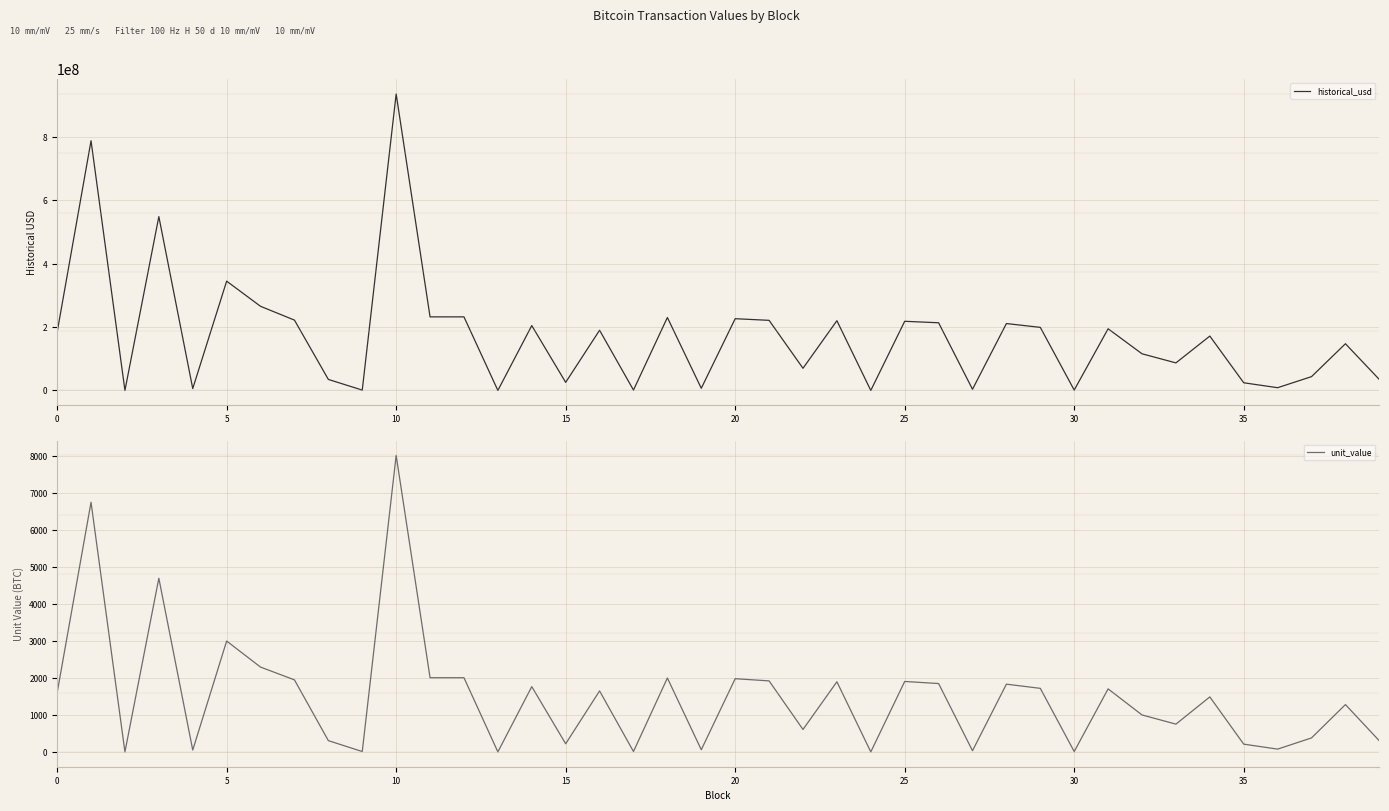

How many lines are shown in the chart?

2